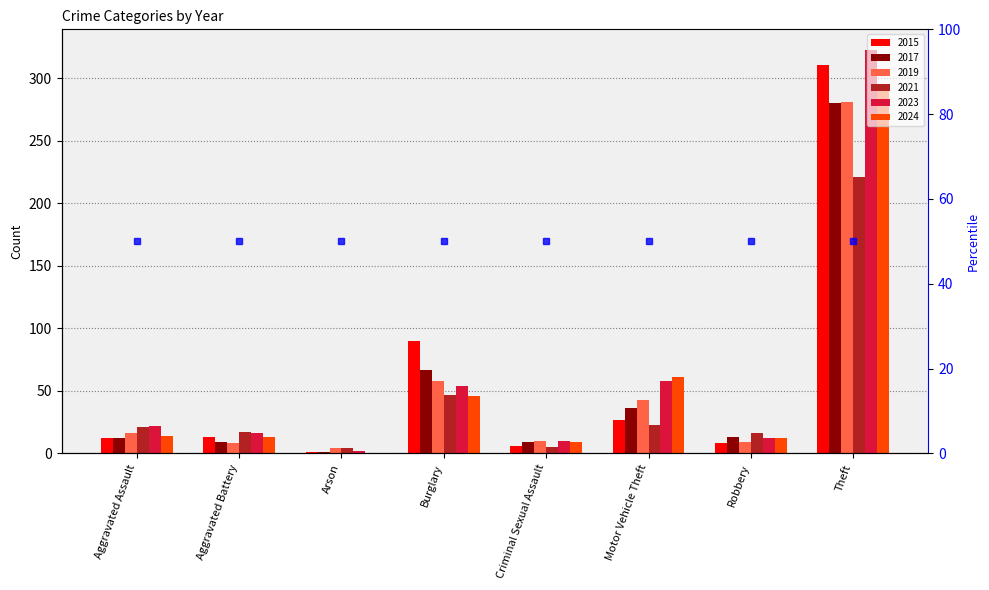

Is the value of 2023 at Arson greater than the value of 2021 at Burglary?

No